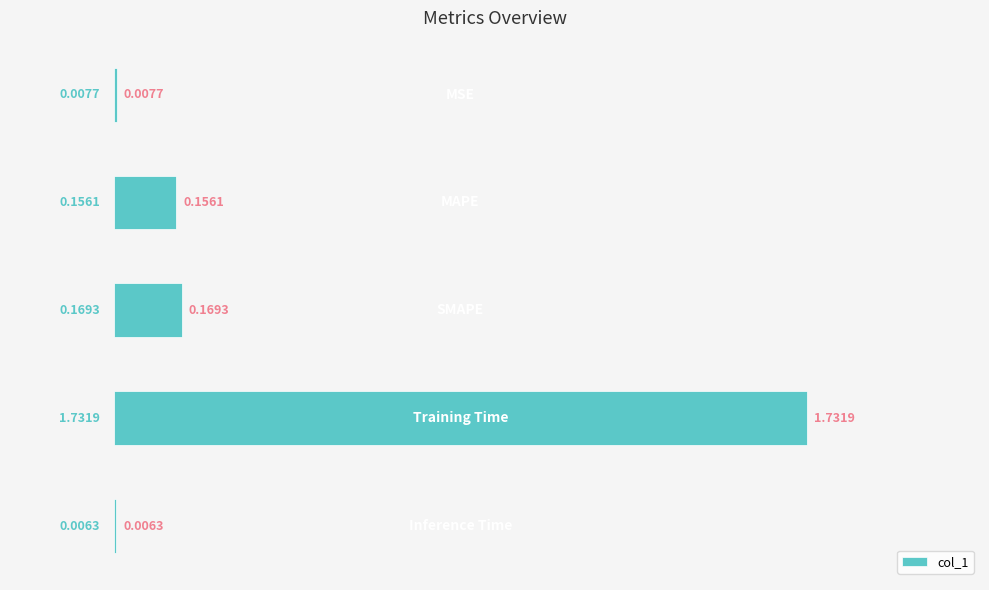

At which category does the chart reach its minimum across all series?

4